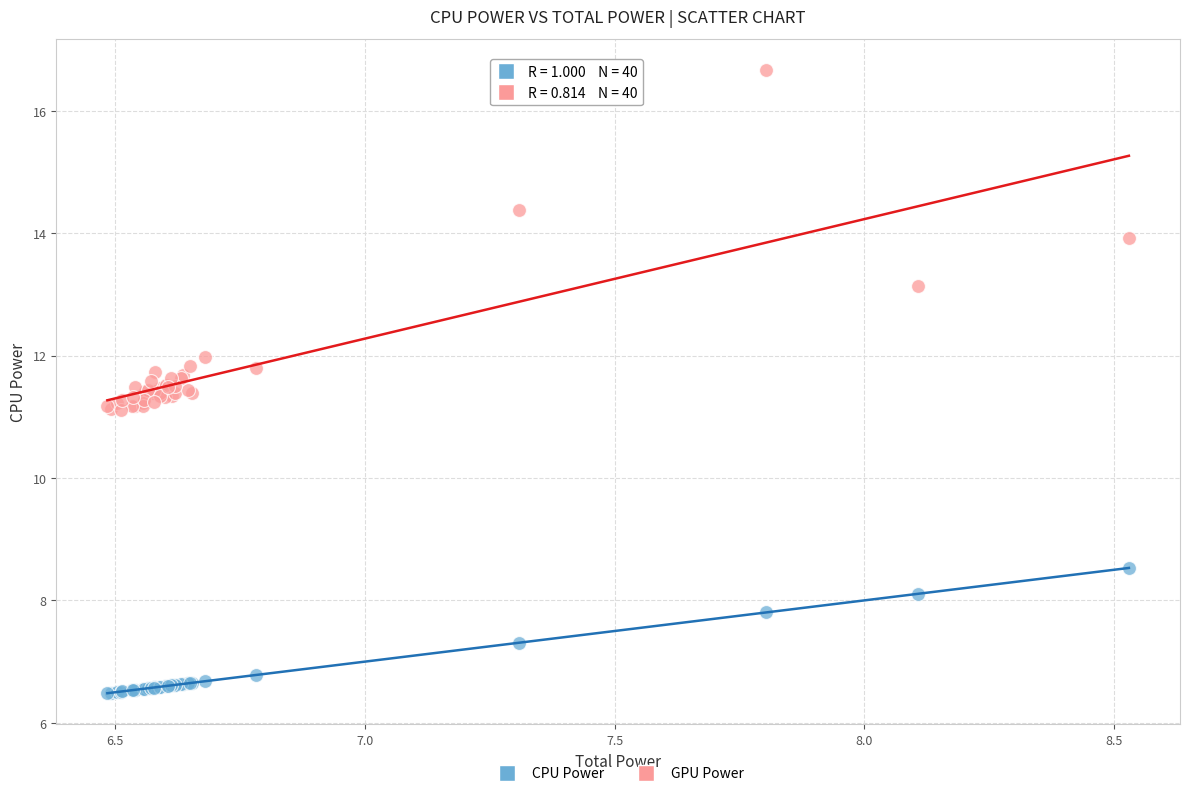

What is the X range (max minus min) for the scatter plot?

2.0